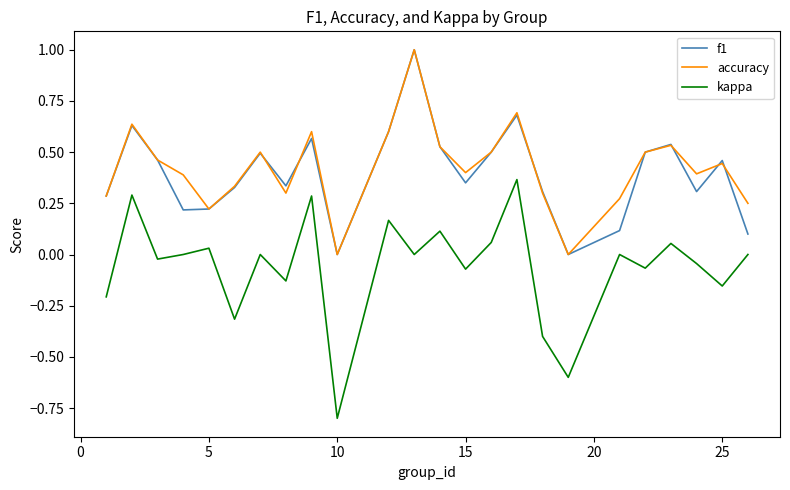

True or false: accuracy and kappa intersect in this chart.

False